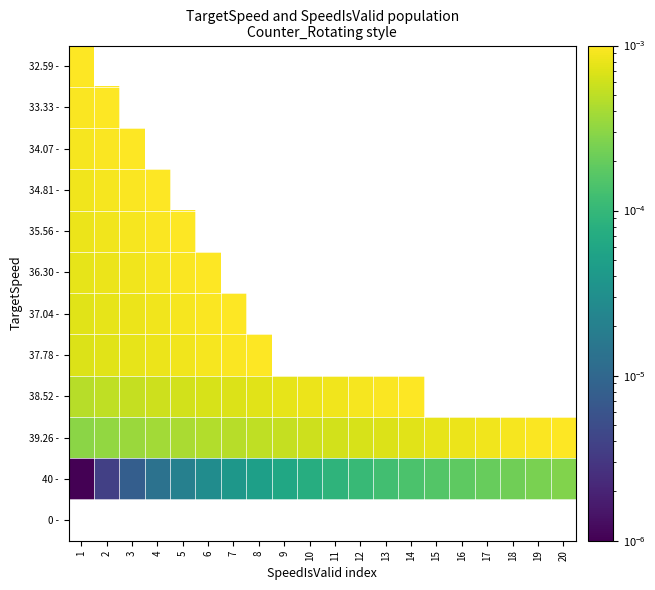

At which label does 37.78 - reach its peak?

8